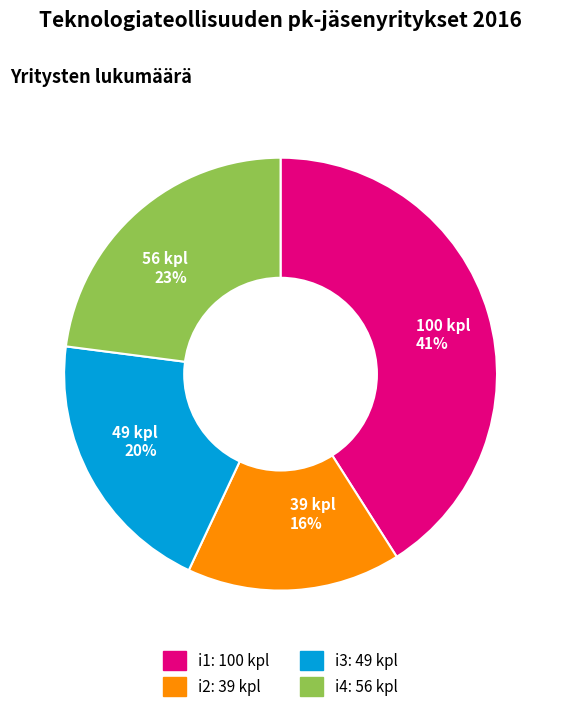

How many segments does this pie chart have?

4